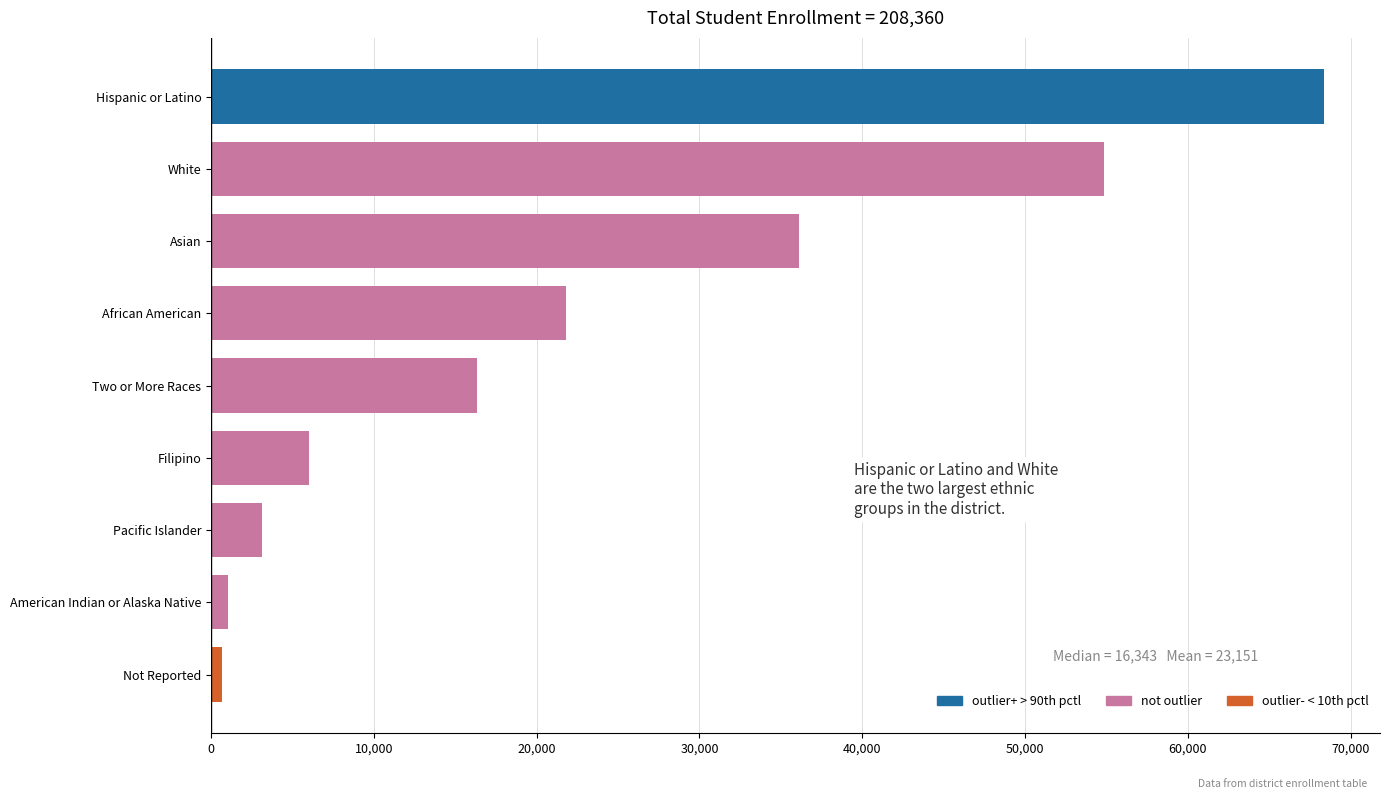

What is the approximate value at African American?

21778